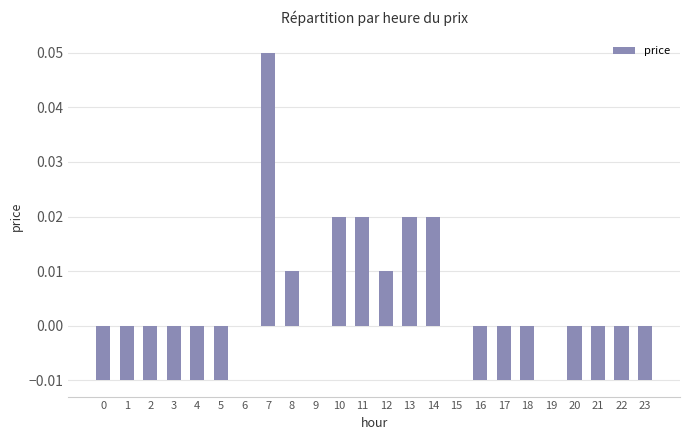

At which category does the chart reach its peak across all series?

7